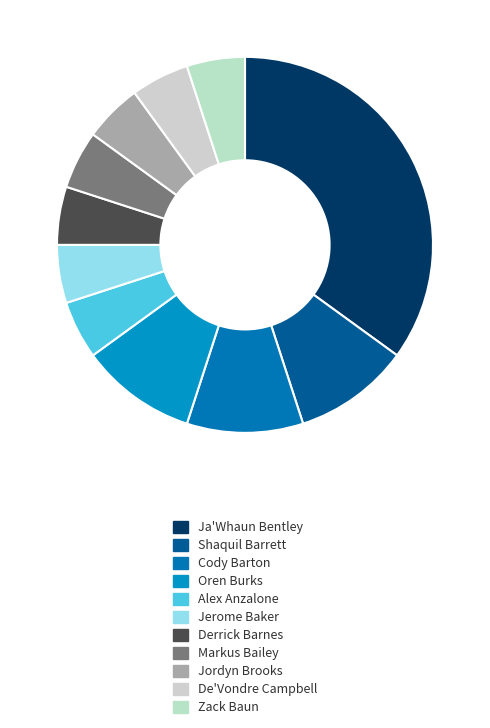

How many segments does this pie chart have?

11